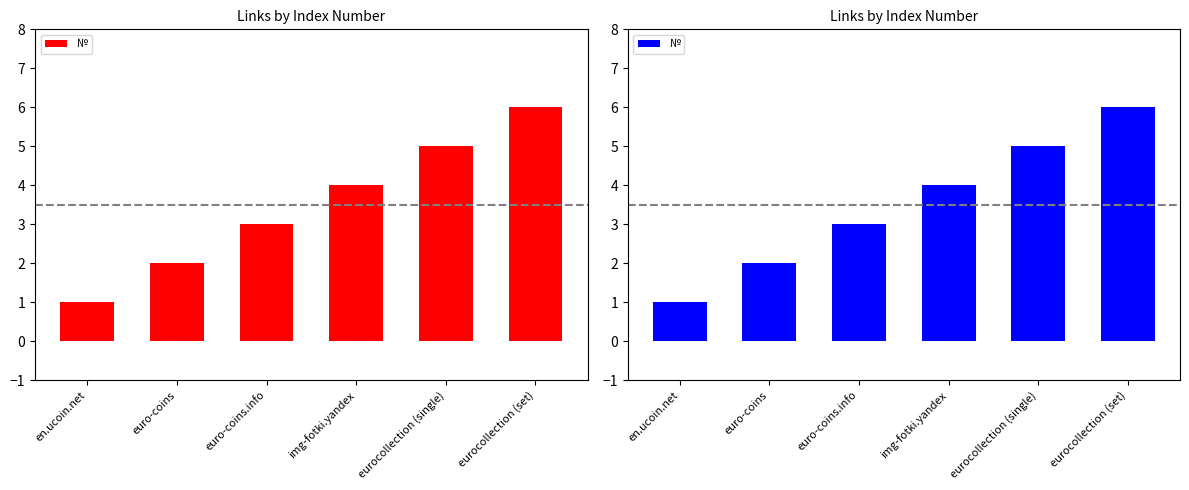

How many data points are above 4?

2